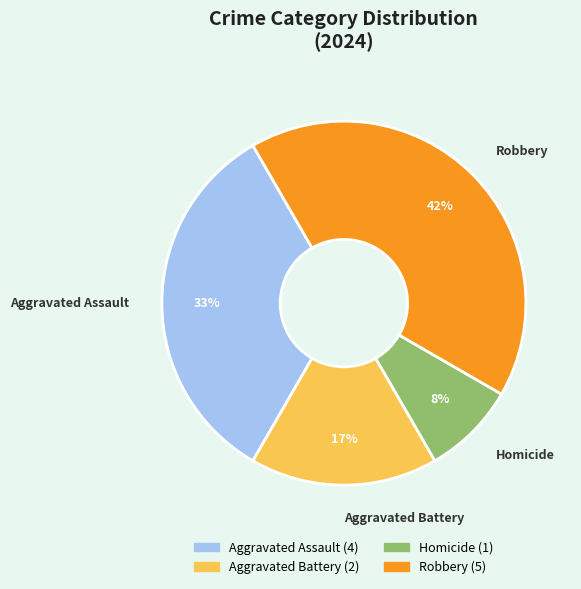

Between Robbery and Aggravated Battery, which is larger?

Robbery